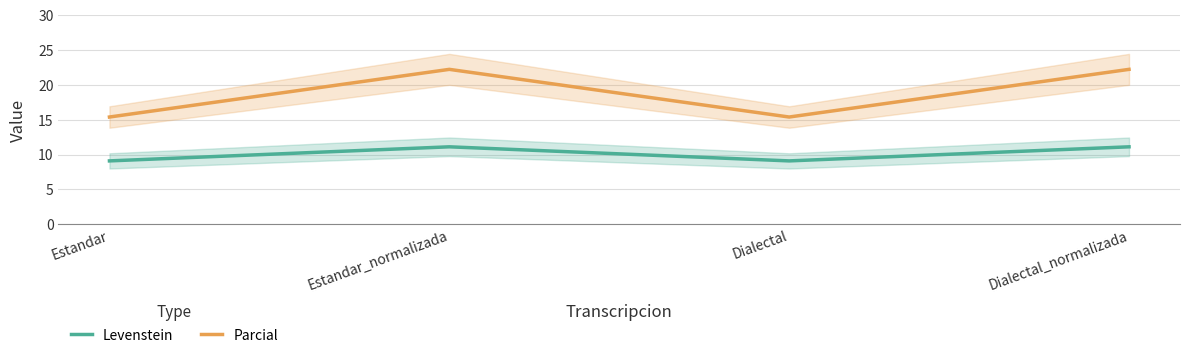

At which label is Parcial closest to 18?

Estandar